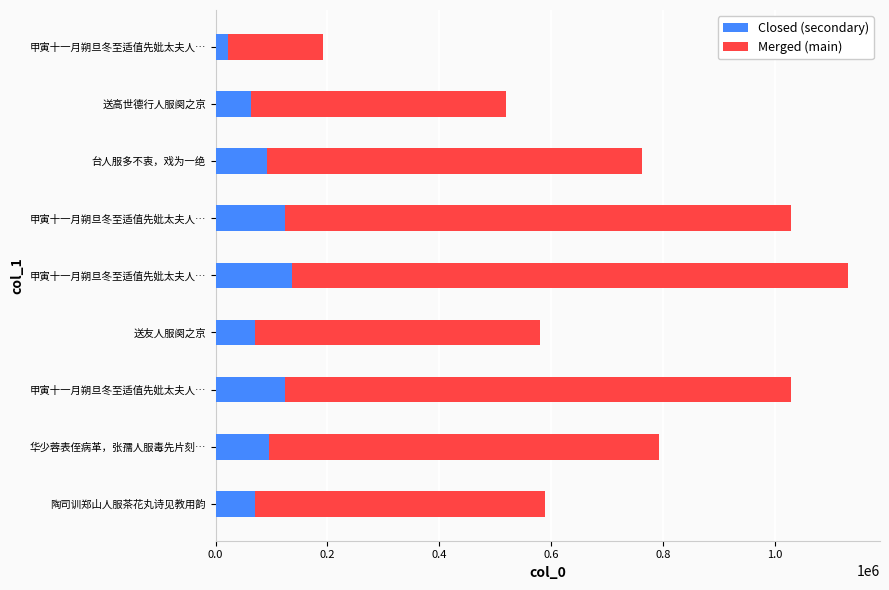

Which series has the largest total across all categories?

col_0 (main)